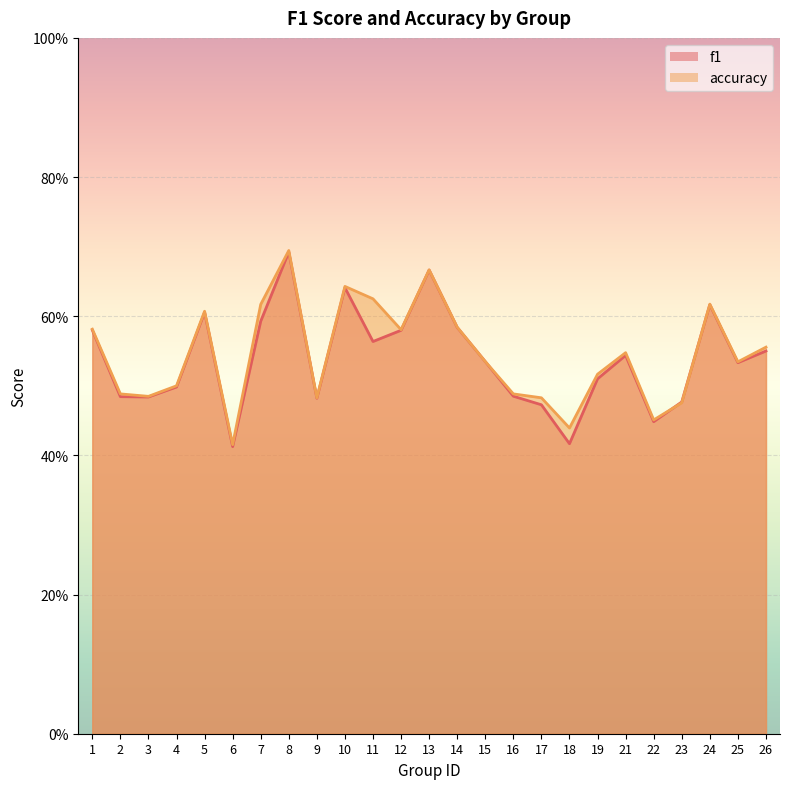

What is the difference between the maximum and minimum values in the accuracy series?

0.3